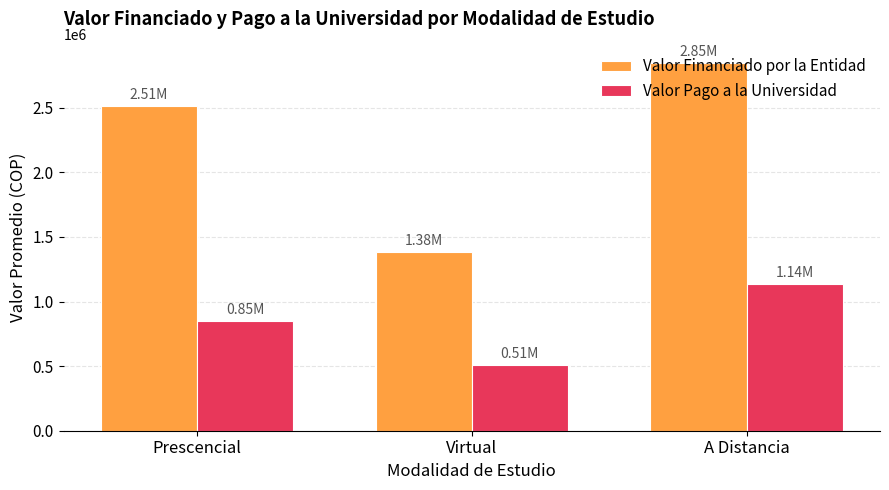

What is the total value across all series at A Distancia?

3985486.0